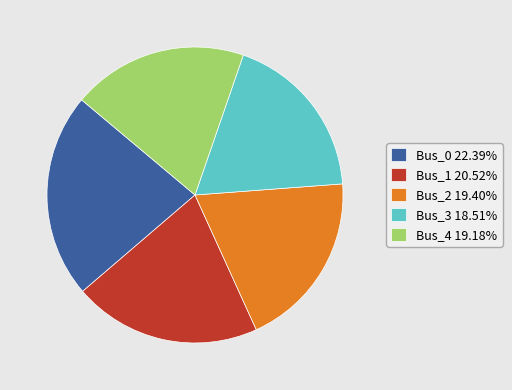

Do Bus_1 and Bus_4 together represent more than half of the pie?

No